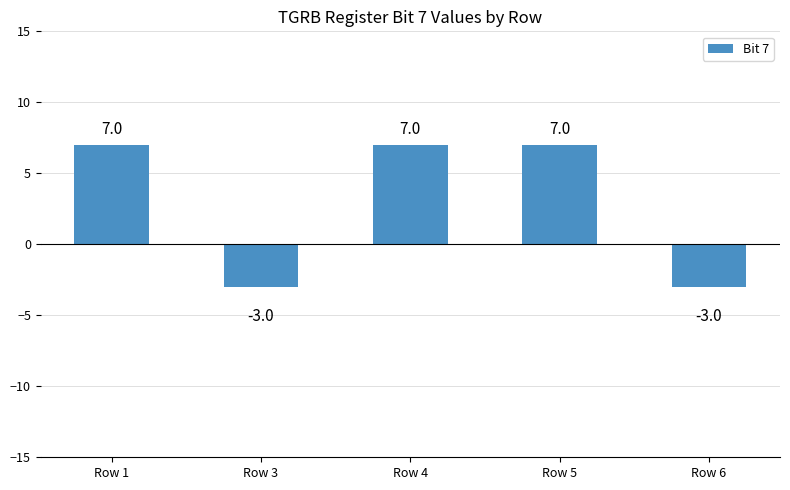

What is the value of the 4th bar from the left?

7